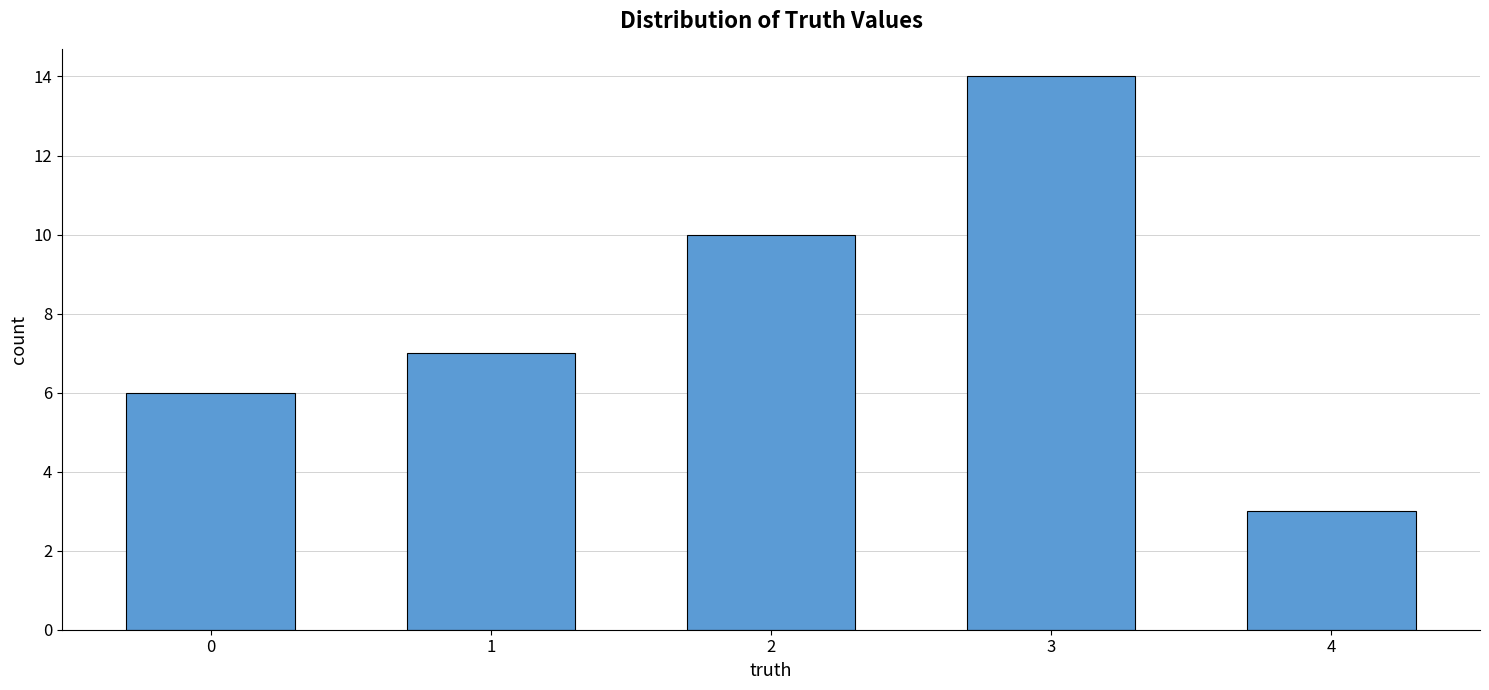

True or false: the data shows 3 at 4.

True